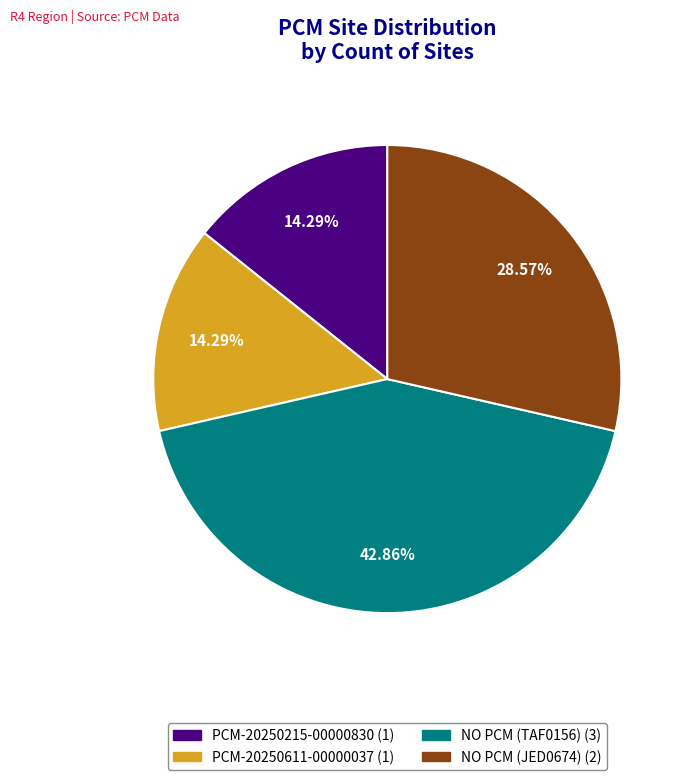

Is it true that NO PCM (TAF0156) is 48% of the pie?

False